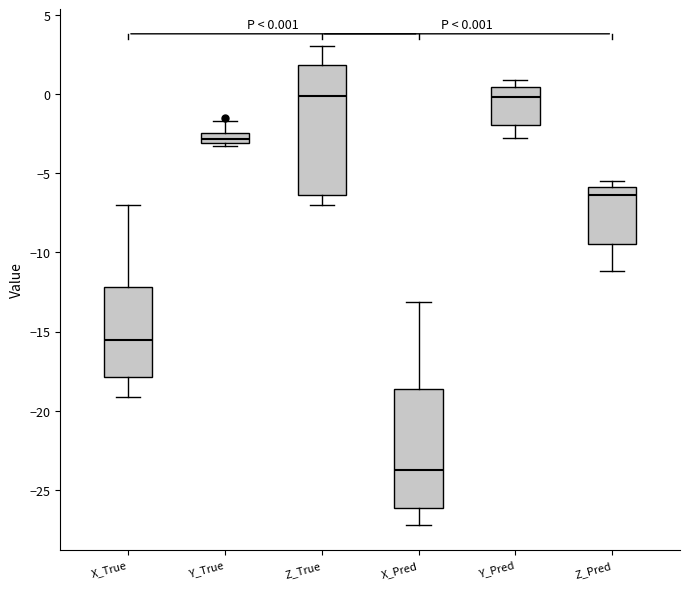

Comparing the boxes themselves (not the whiskers), which one is the tallest?

Z_True